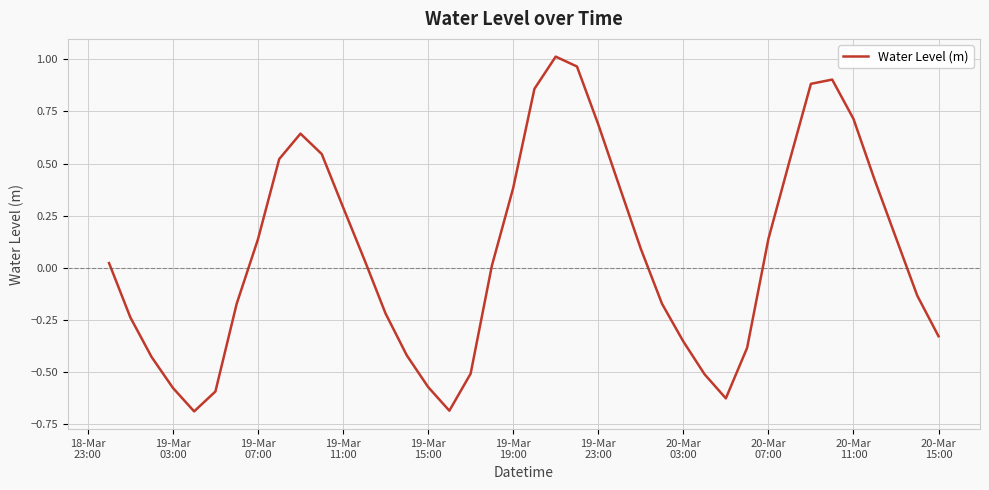

Does the chart display data point markers on the line(s)?

No